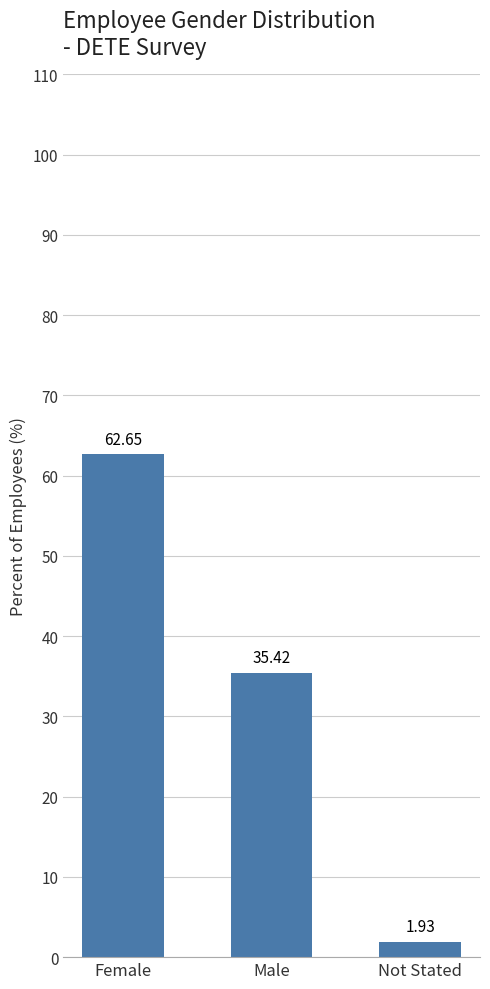

List the labels in order of value, smallest first.

Not Stated, Male, Female